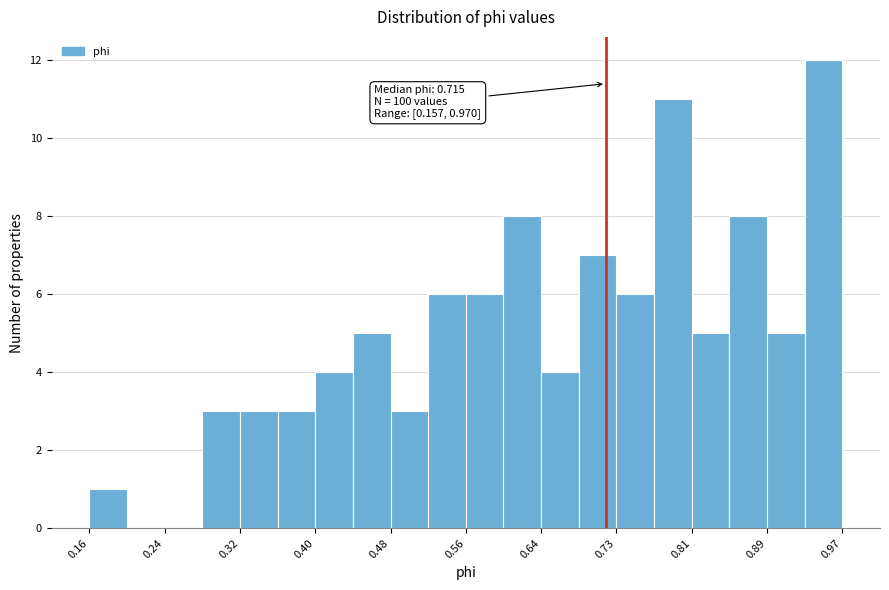

Over which range of the x-axis is the bar tallest?

0.93 to 0.97